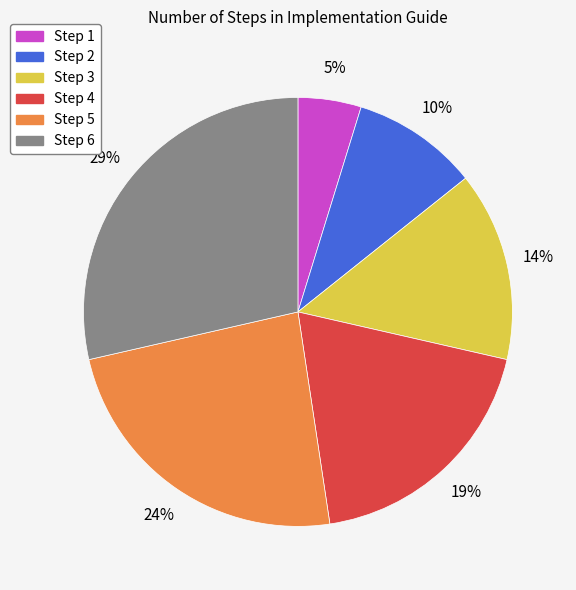

Which has a higher value, Step 2 or Step 6?

Step 6